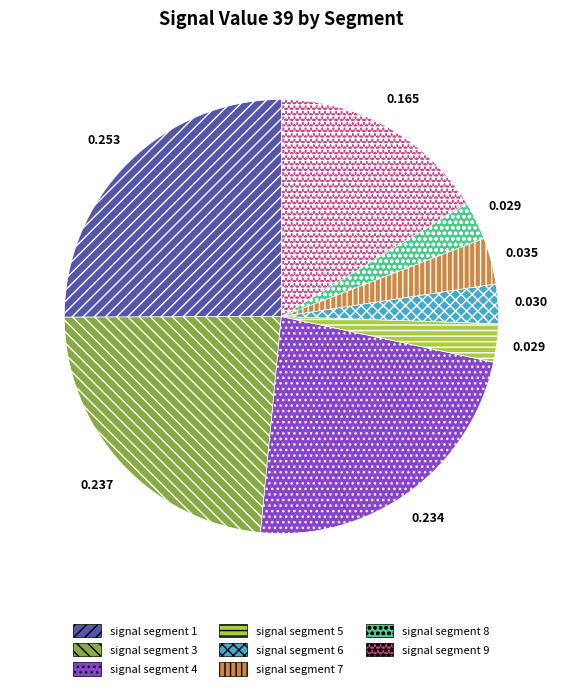

Does any single category account for the majority?

No